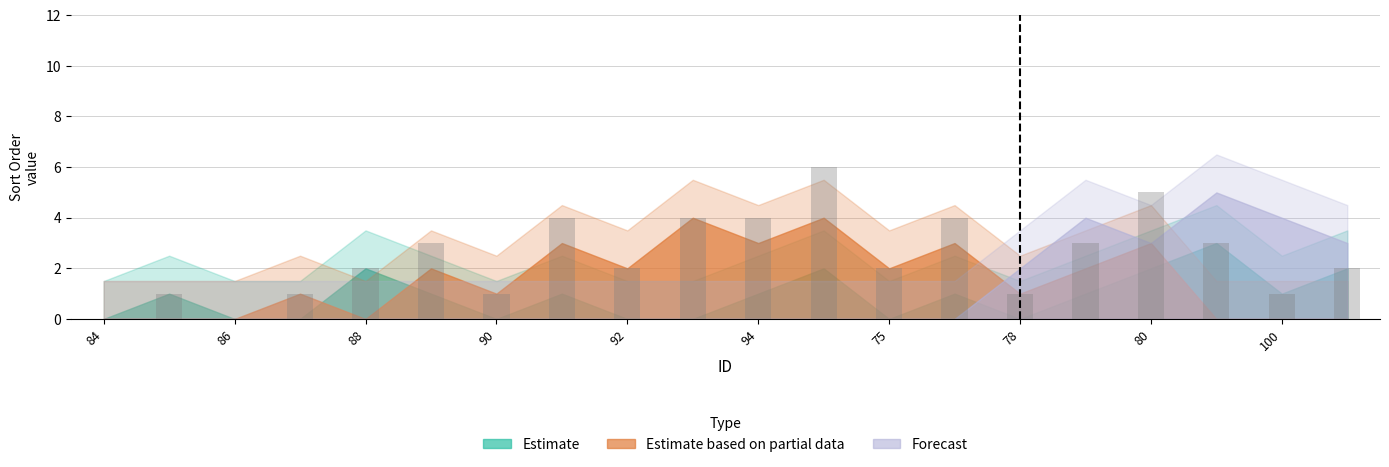

What is the greatest value displayed?

6